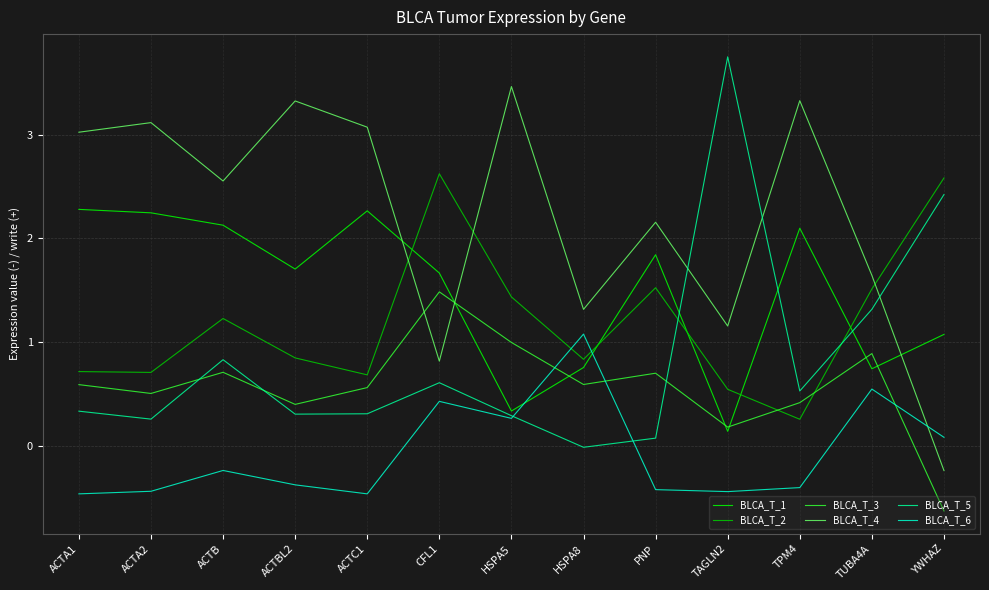

At which label is BLCA_T_1 closest to 1?

YWHAZ